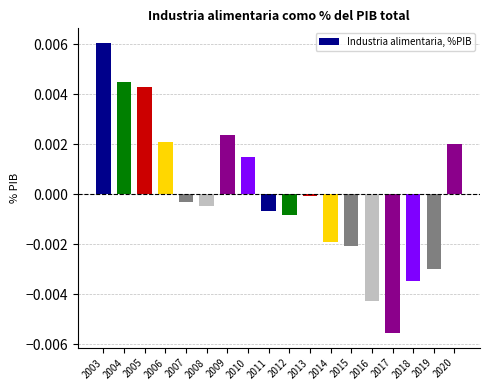

Which has a higher value, 2005 or 2020?

2005